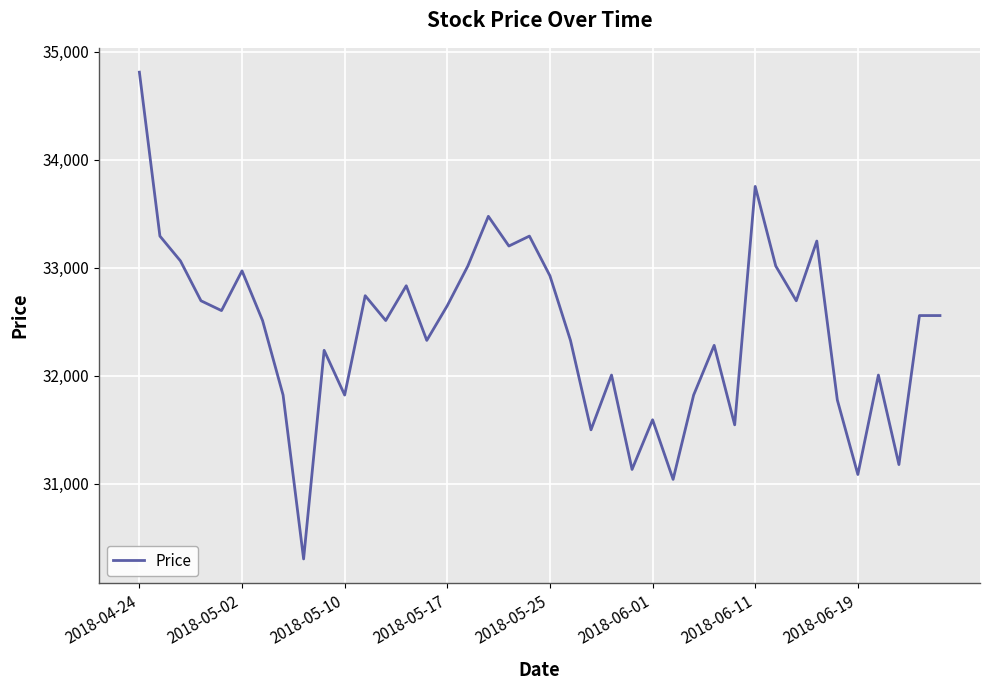

Does the chart have visible grid lines?

Yes